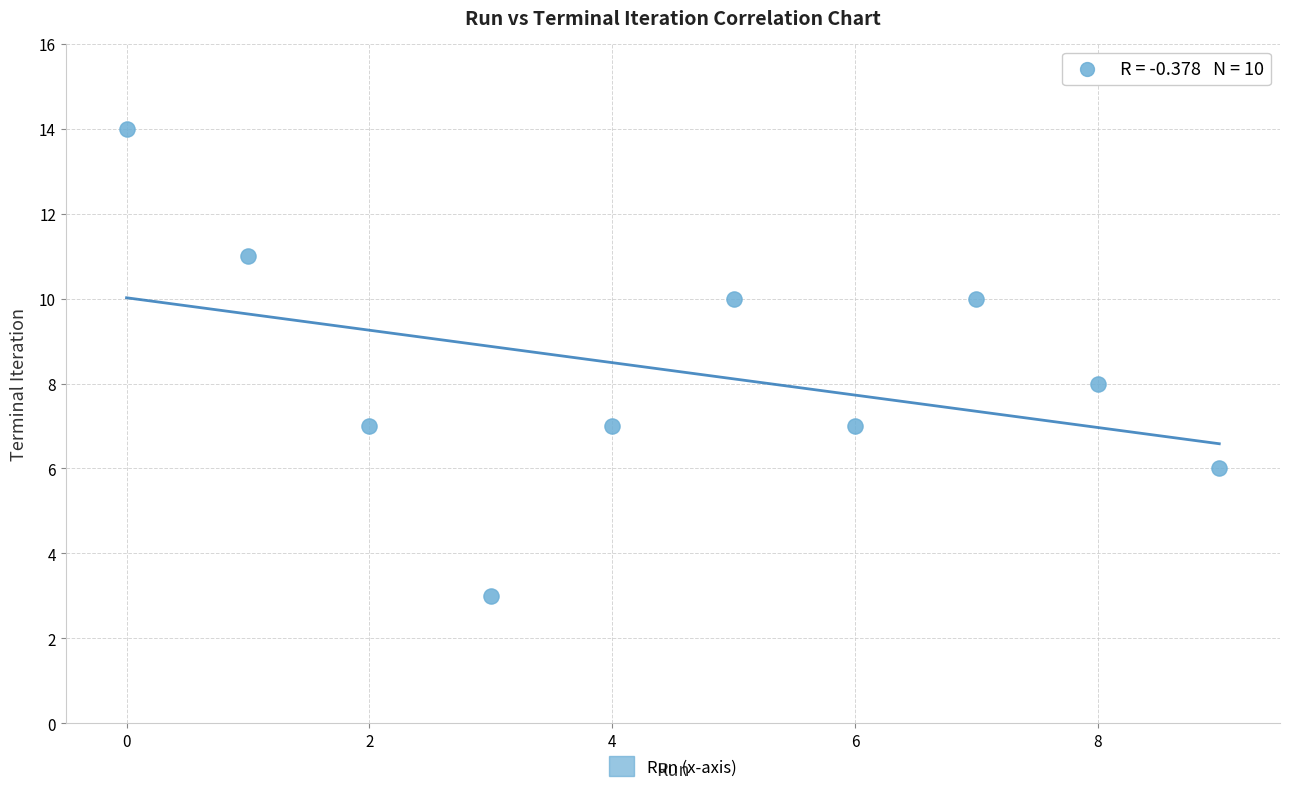

What is the average Y value?

8